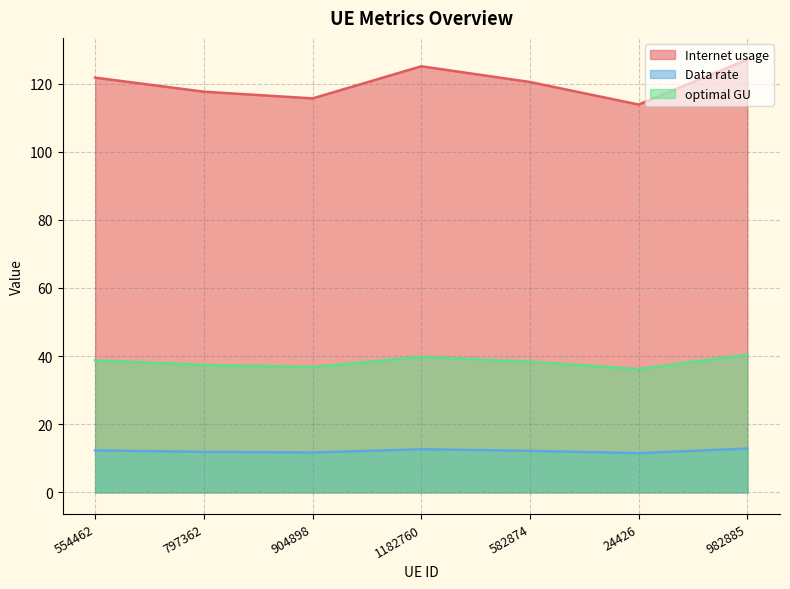

Which series has the widest spread of values?

Internet usage